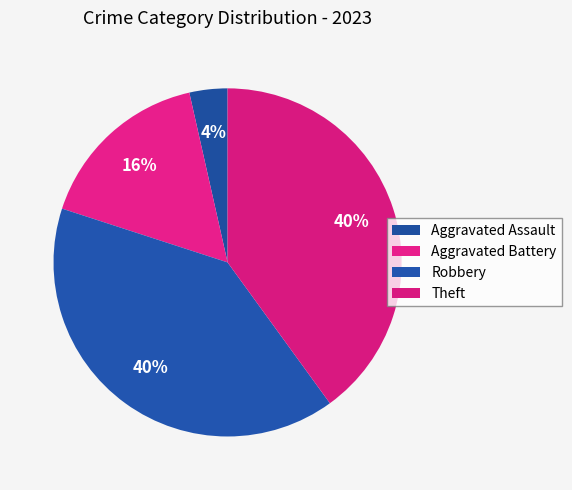

Count the number of slices in the pie.

4